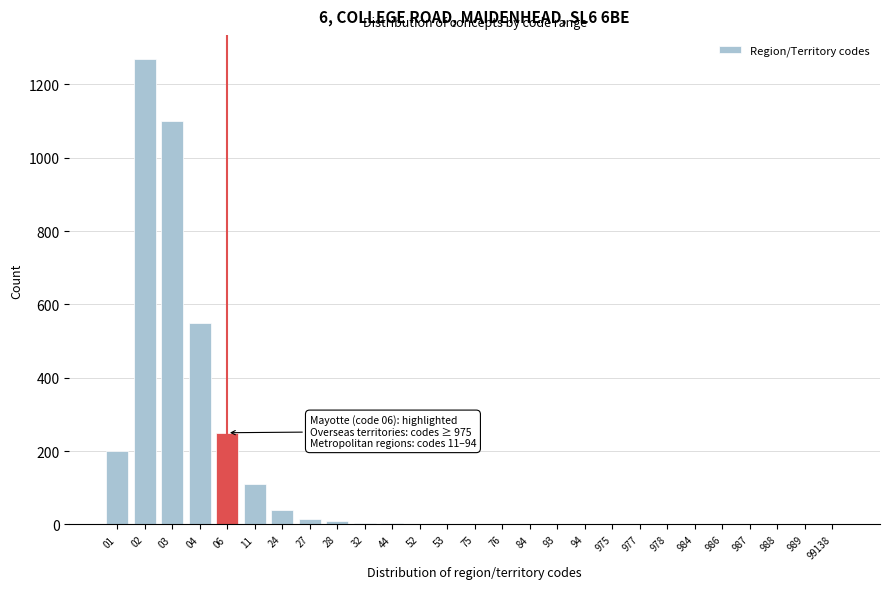

What is the ratio of the value at 11 to the value at 06?

0.4